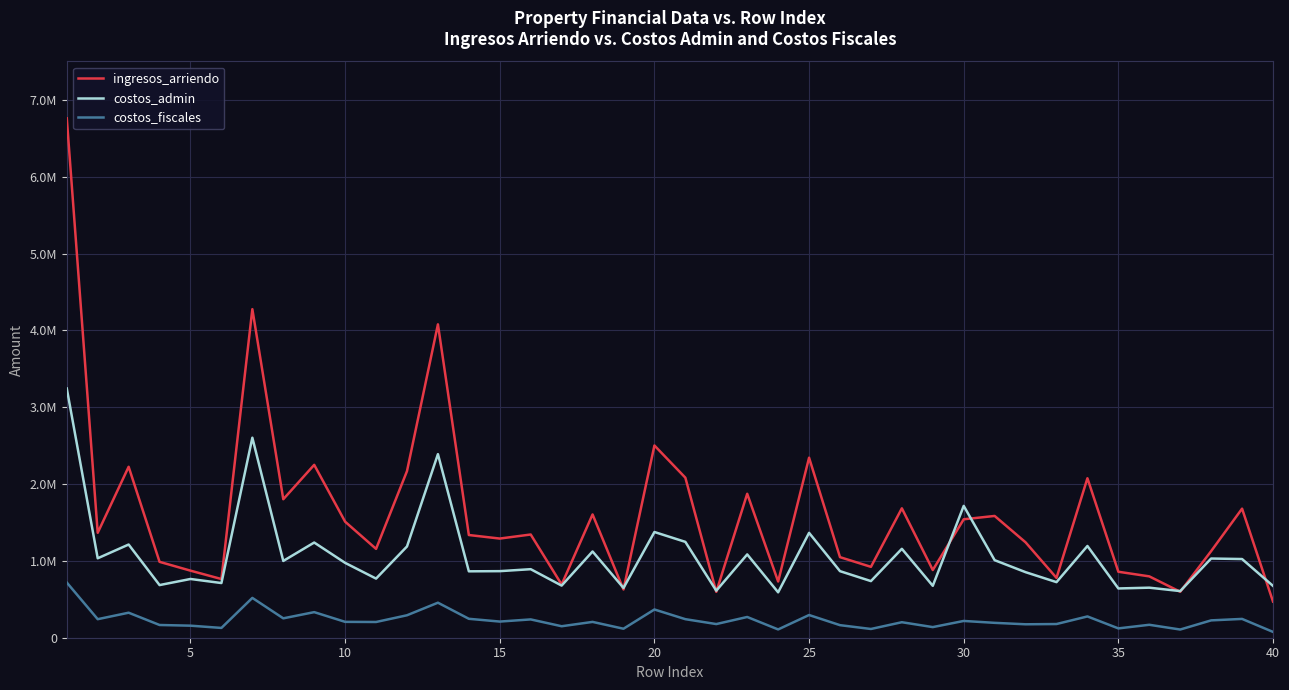

True or false: costos_fiscales and ingresos_arriendo intersect in this chart.

False